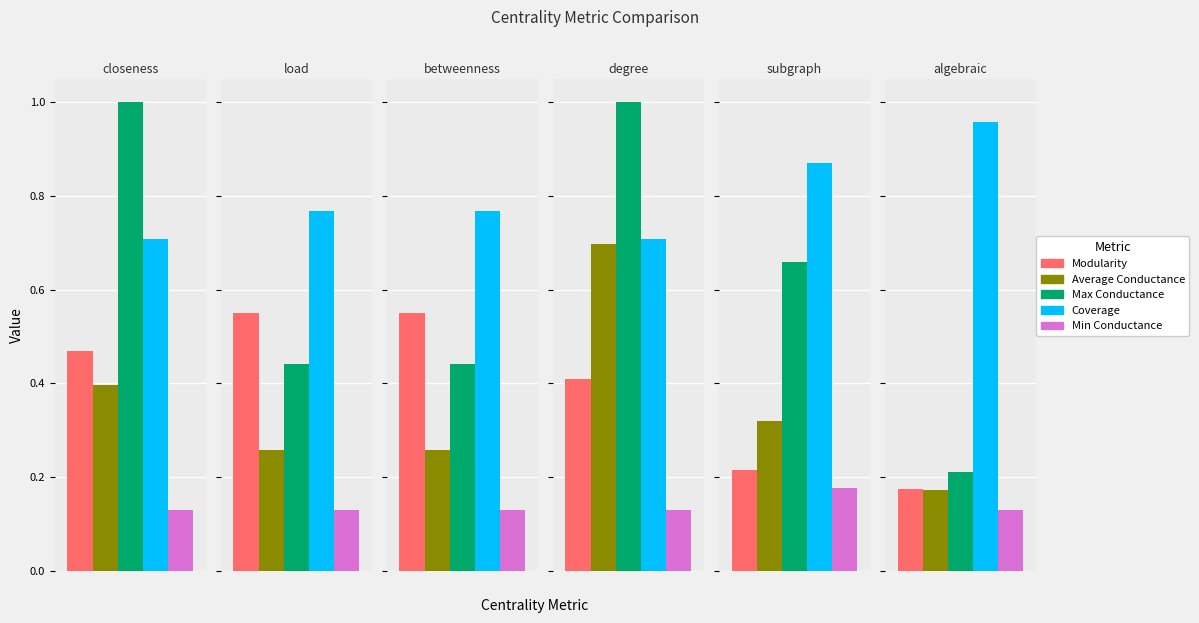

What is the maximum value for Min Conductance?

0.2